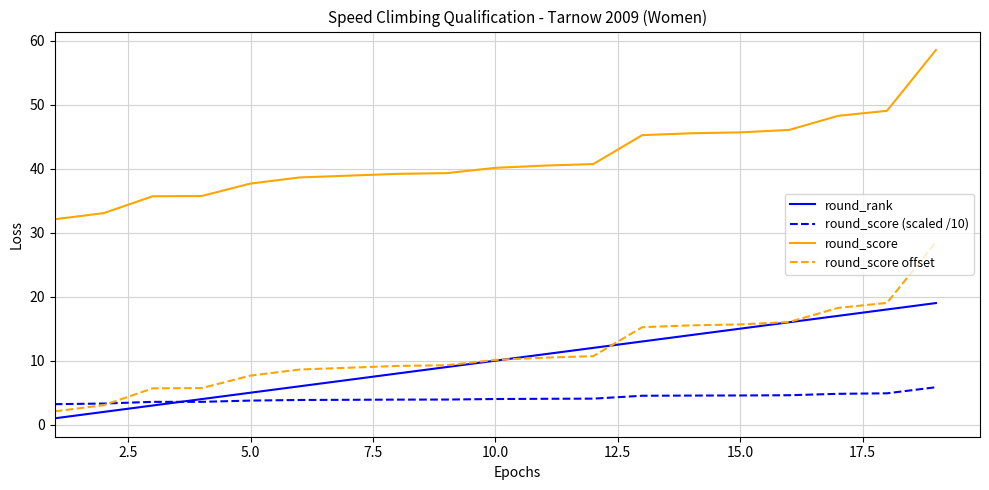

What is the minimum value for round_score?

32.1